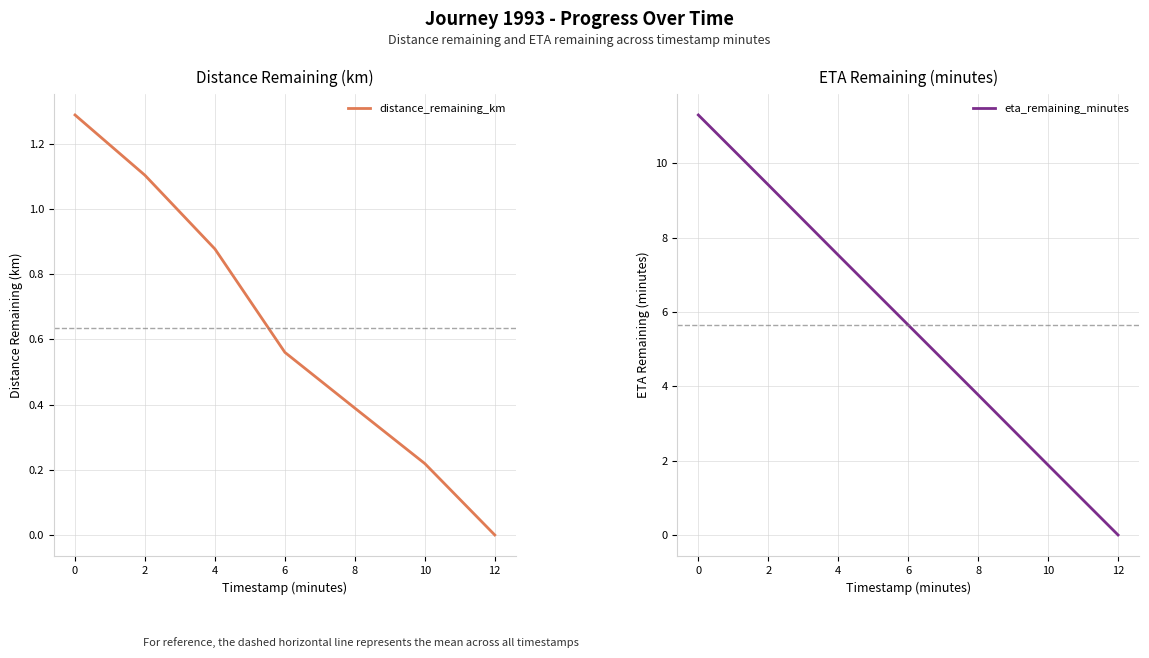

List the labels in order of distance_remaining_km value, smallest first.

12, 10, 8, 6, 4, 2, 0